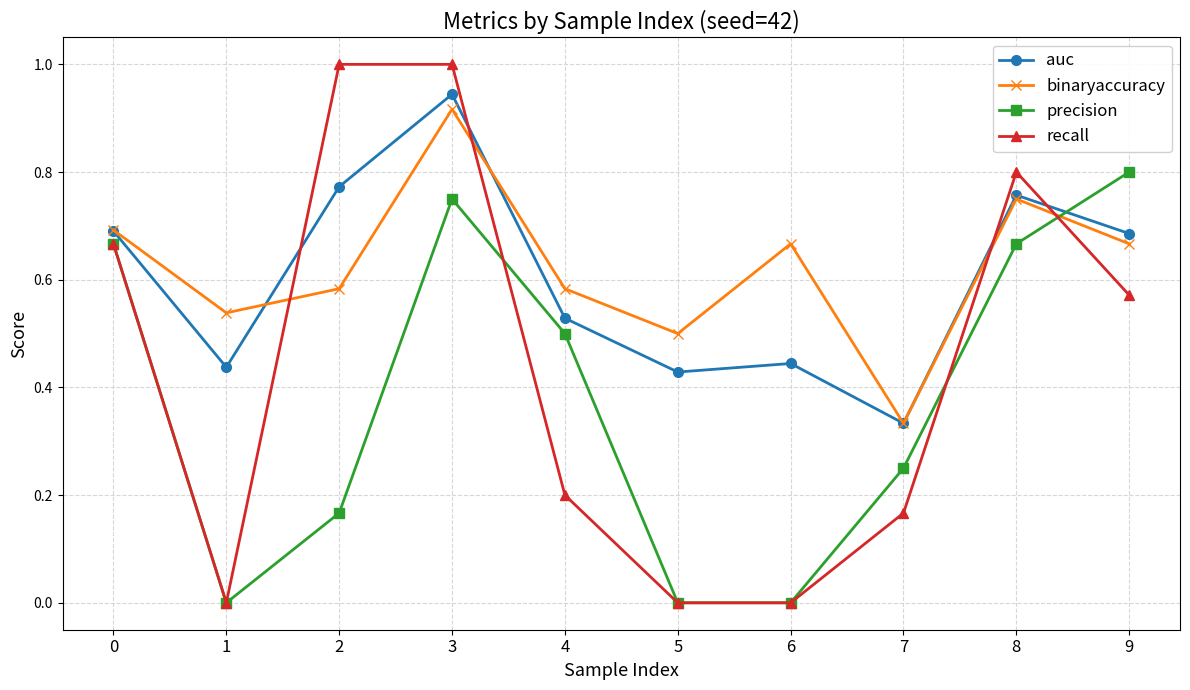

Between 1 and 8, which series saw the biggest shift?

recall